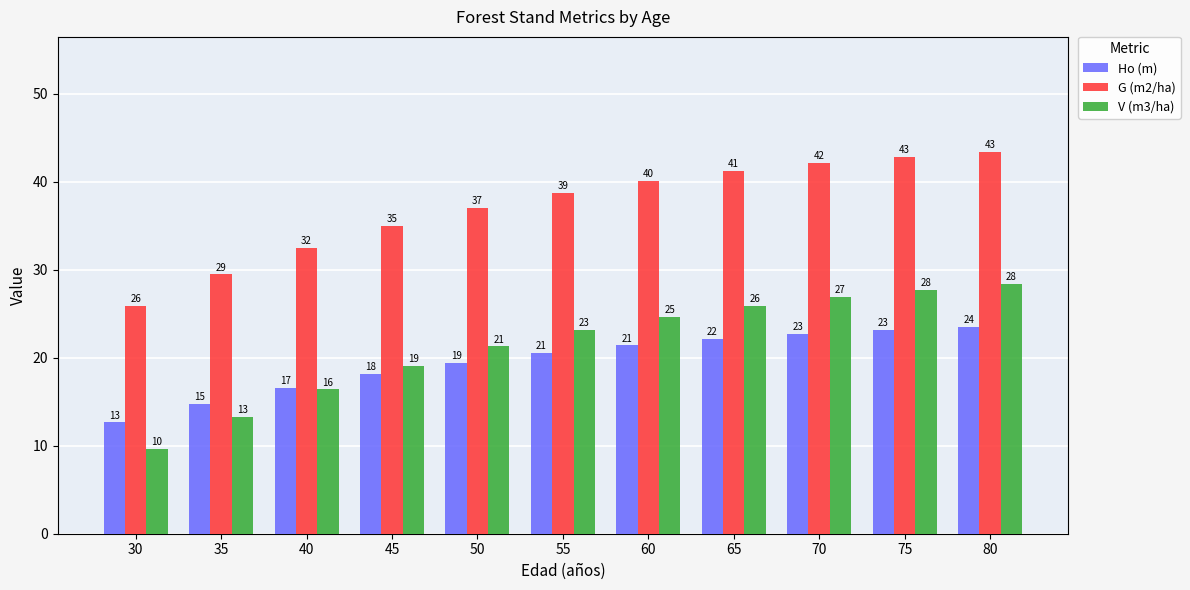

Which series has the largest total across all categories?

G (m2/ha)